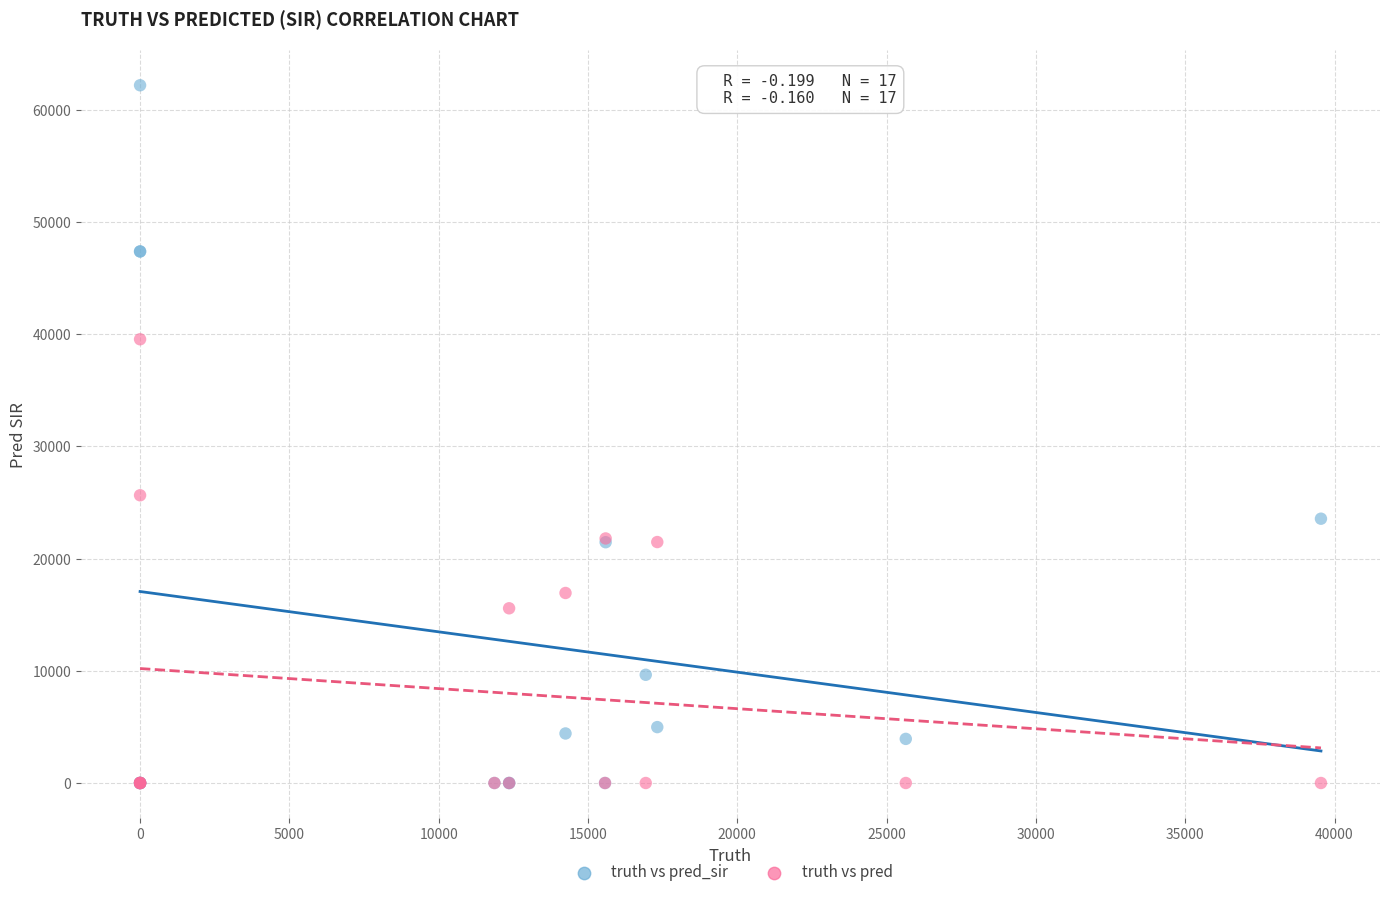

In the truth vs pred_sir series, what Y value is closest to 31090?

23554